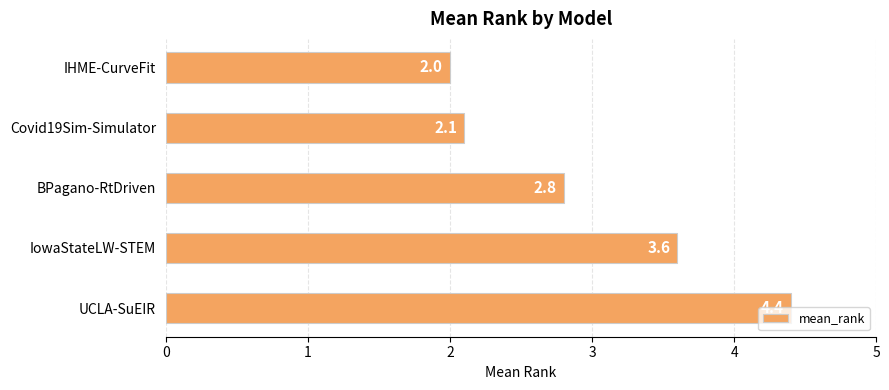

What is the change in value from IHME-CurveFit to BPagano-RtDriven?

+0.8